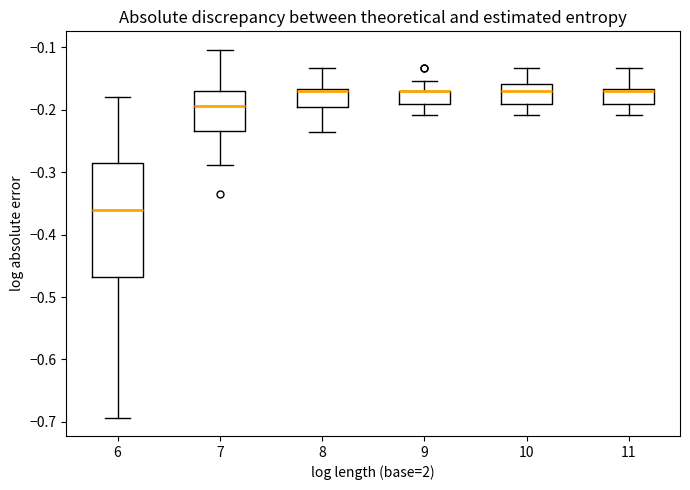

Reading left to right, transcribe this box plot: for each box, give where its median line is, the range the box spans, and where its two whiskers end, as read against the y-axis. The values are not printed on the chart, so give them approximately, as read against the axis.

6: median -0.36, box -0.47 to -0.29, whiskers -0.69 to -0.18
7: median -0.19, box -0.23 to -0.17, whiskers -0.29 to -0.10
8: median -0.17, box -0.20 to -0.17, whiskers -0.24 to -0.13
9: median -0.17 (drawn on the box's upper edge), box -0.19 to -0.17, whiskers -0.21 to -0.15
10: median -0.17, box -0.19 to -0.16, whiskers -0.21 to -0.13
11: median -0.17, box -0.19 to -0.17, whiskers -0.21 to -0.13